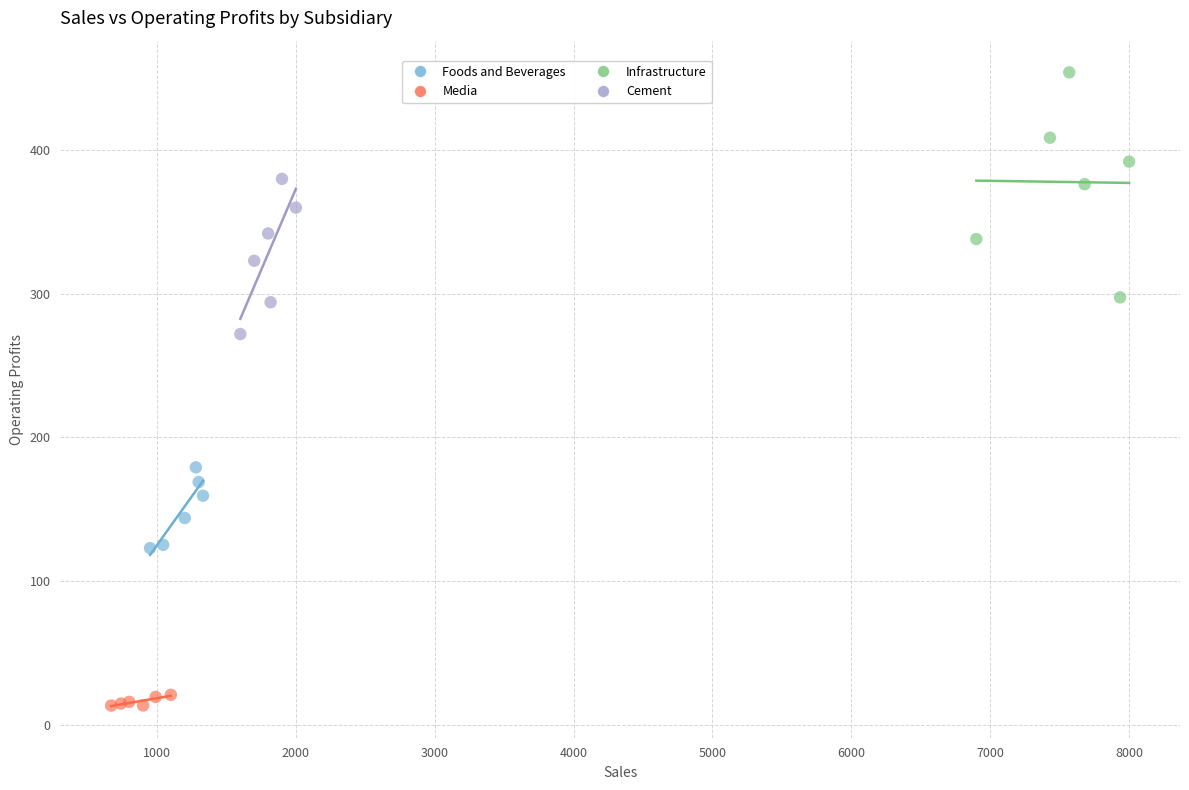

Which series contains the highest Y value?

Infrastructure